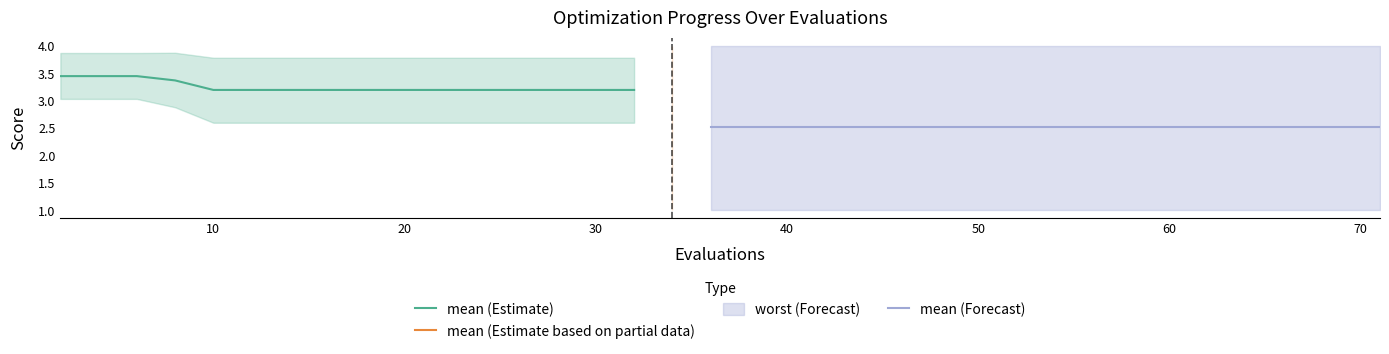

Between 36 and 10, which is larger?

10